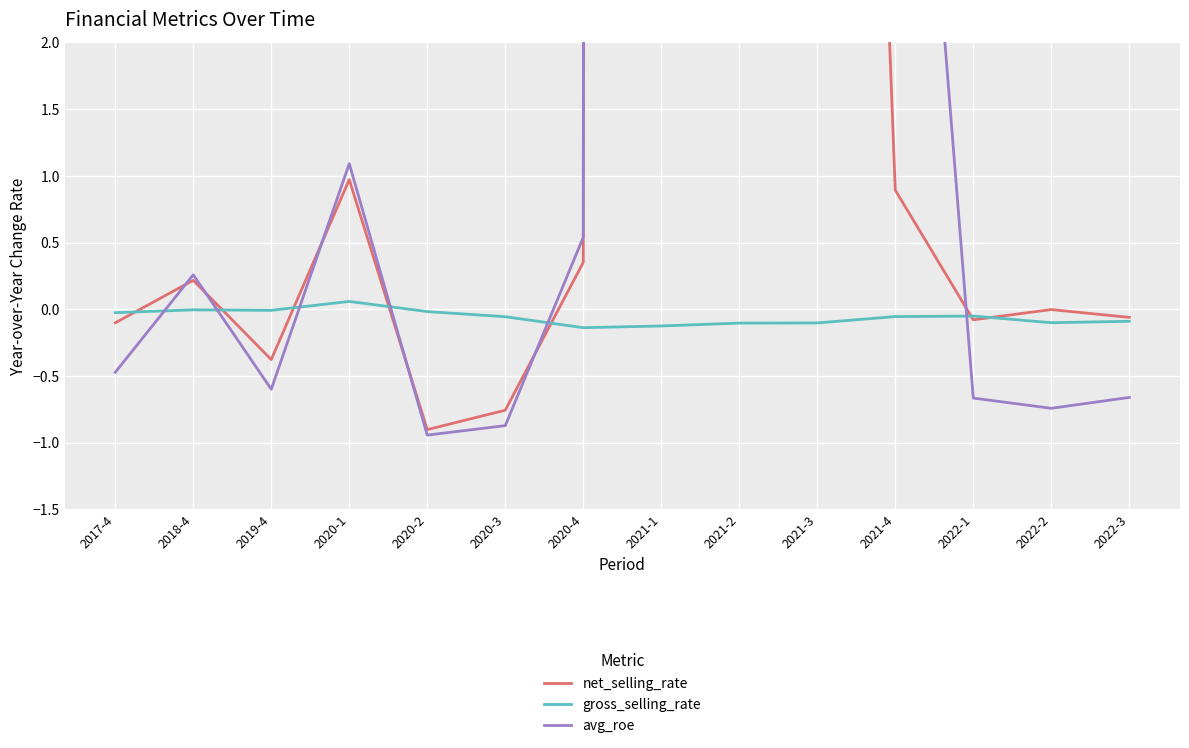

True or false: net_selling_rate and gross_selling_rate cross at least once.

True